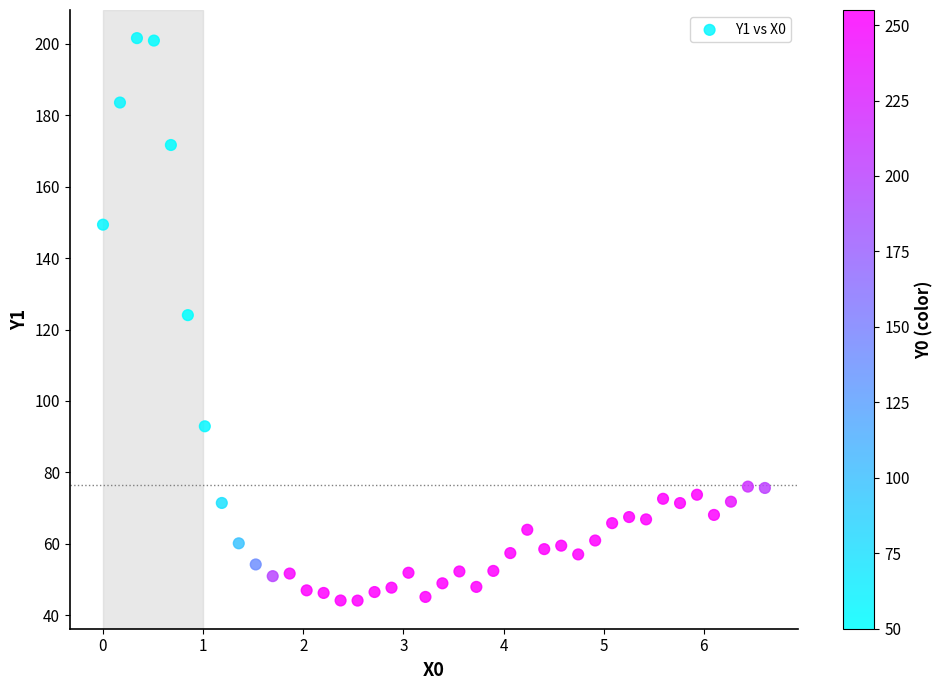

What is the range of Y values (max minus min)?

157.4